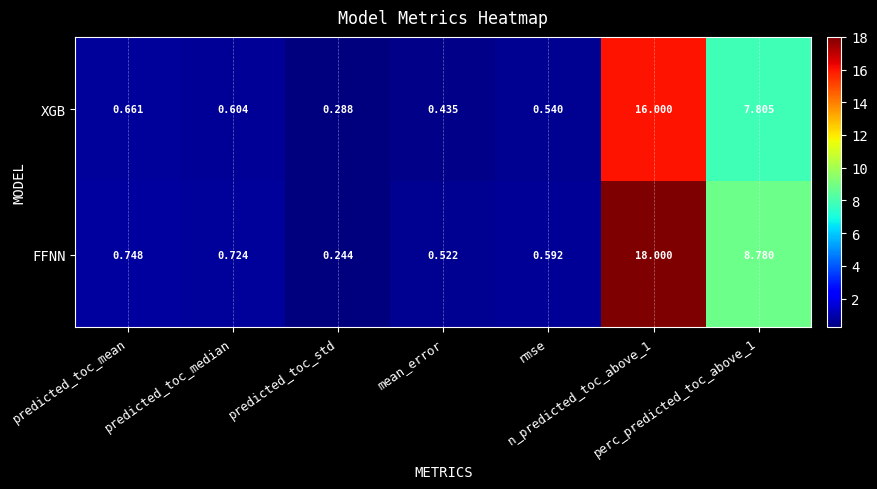

List the series in order of their overall mean, highest first.

FFNN, XGB